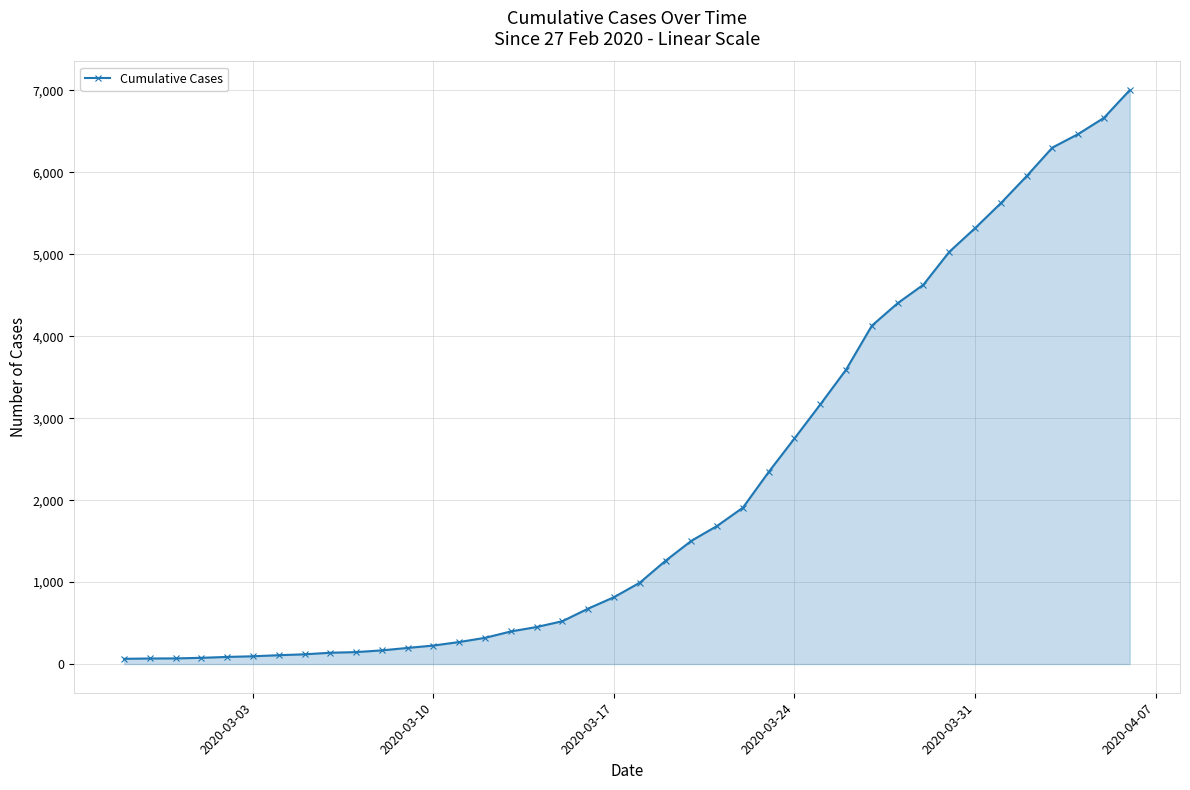

What is the average value?

2144